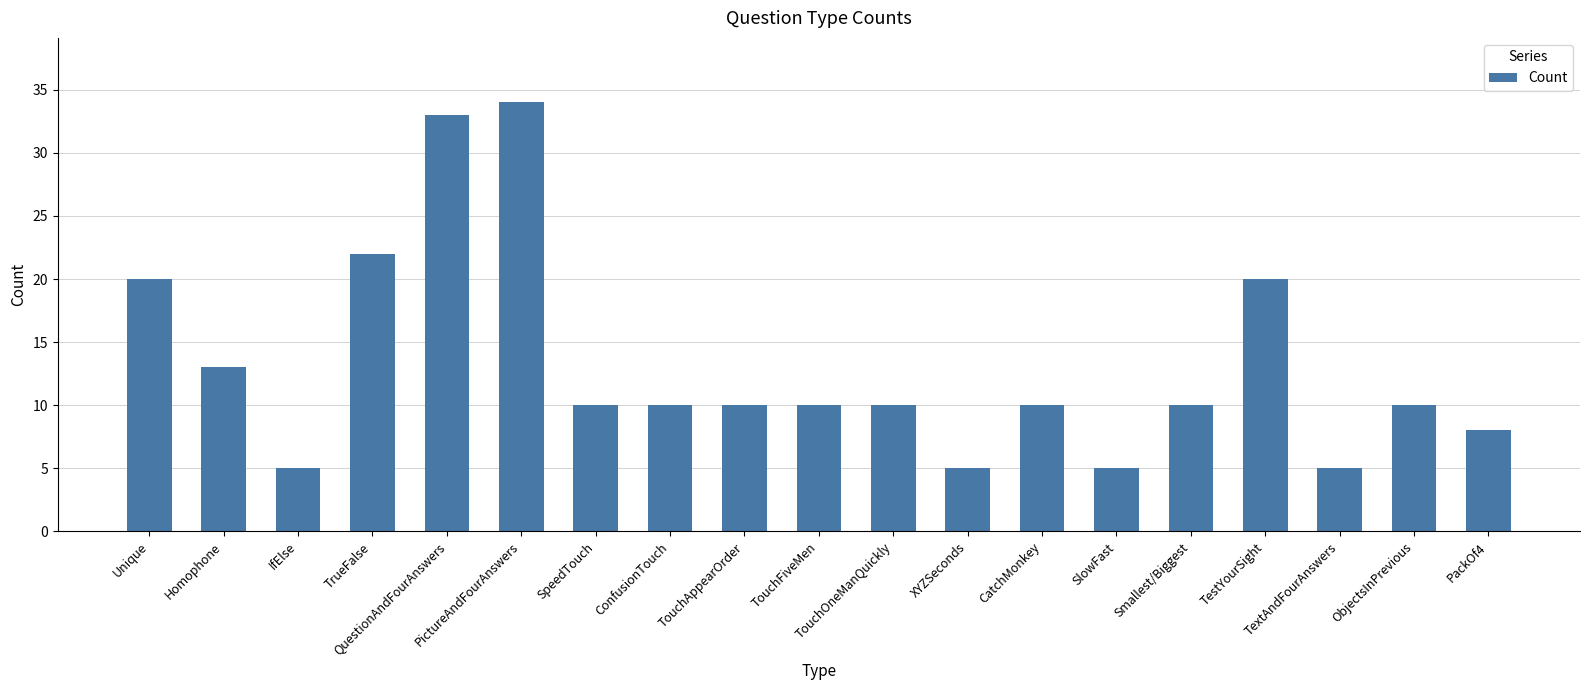

What is the difference between the second highest and minimum values?

28